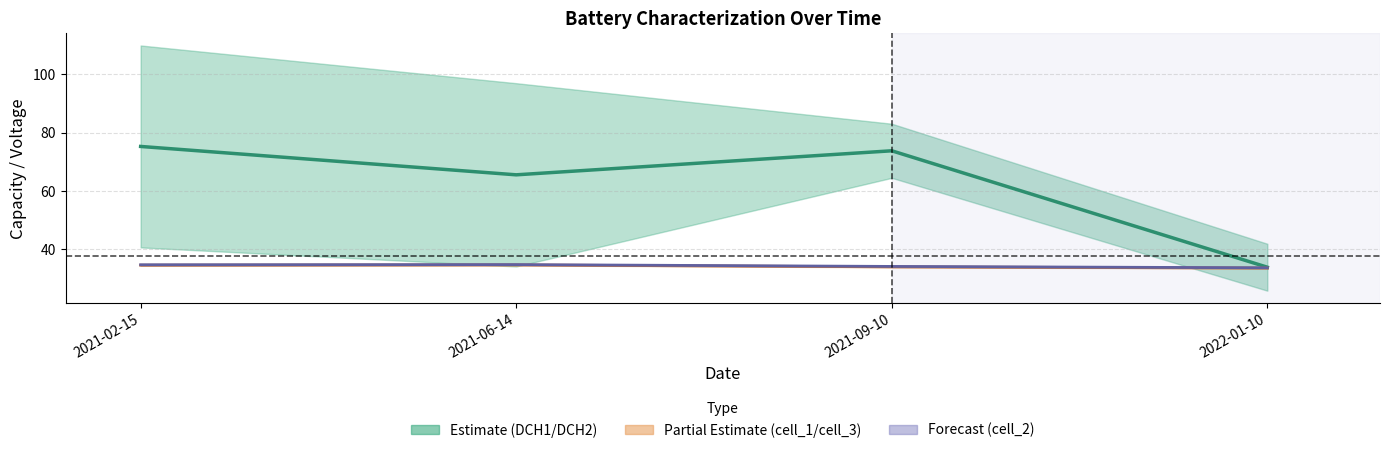

Reading left to right, extract all data points from this chart.

DCH1/DCH2 midline: 75.3	65.6	73.8	33.9
cell_1/cell_3 midline: 34.5	34.6	34.0	33.6
cell_2 line: 34.7	34.8	34.1	33.7